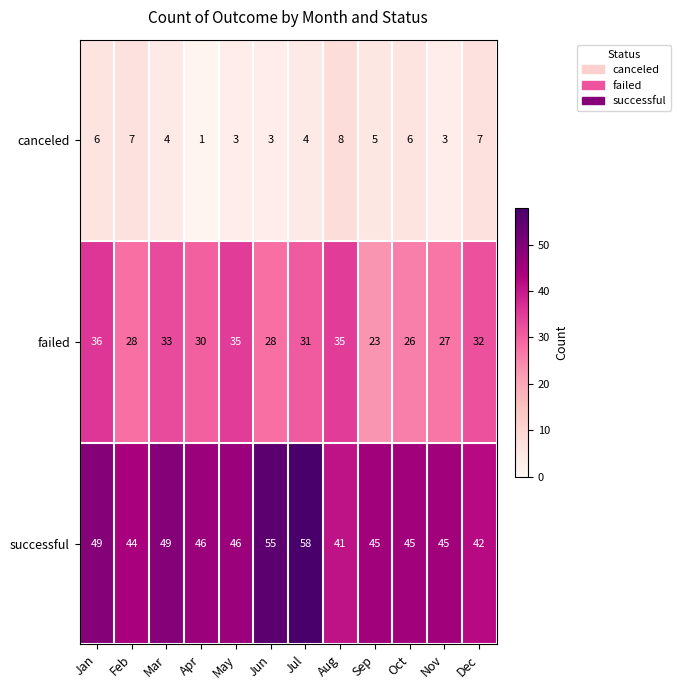

Between Apr and Aug, which series saw the biggest shift?

canceled